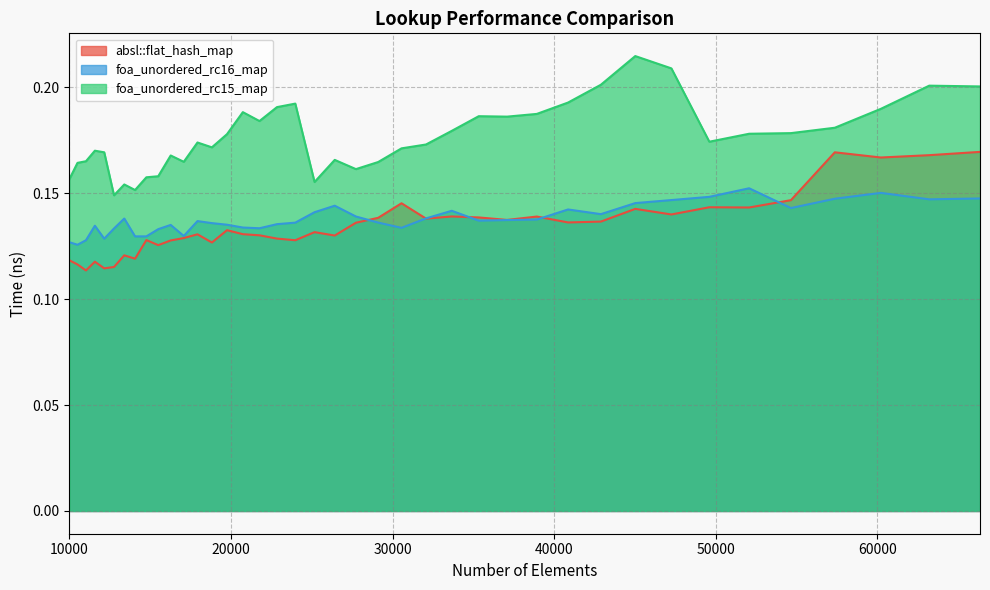

True or false: foa_unordered_rc16_map and foa_unordered_rc15_map cross at least once.

False